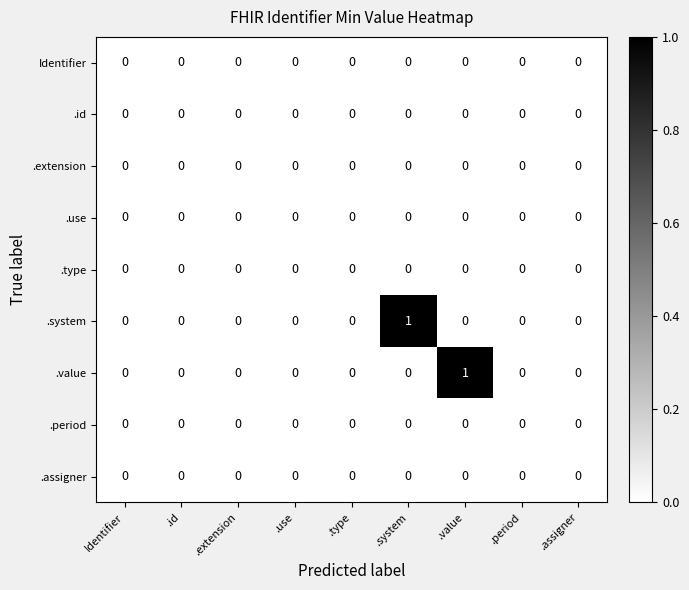

Is it true that .id equals 0 at .assigner?

True